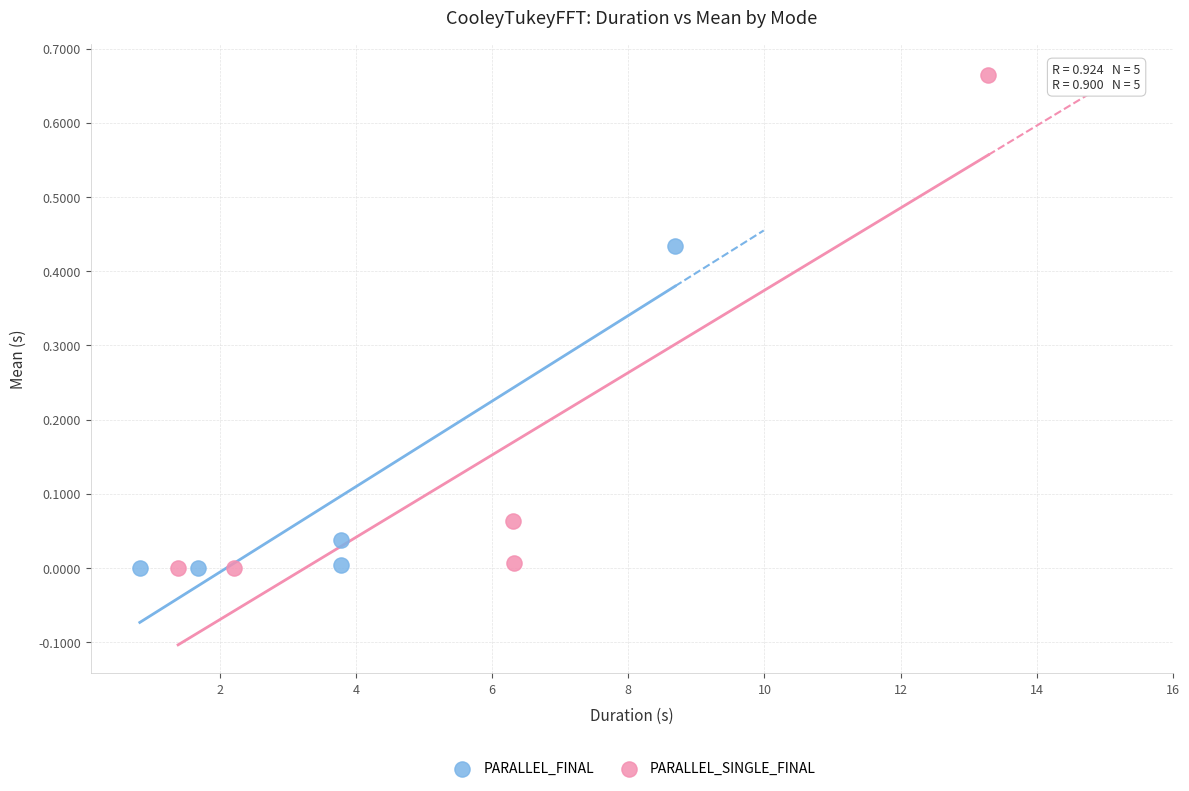

Which series has the widest spread of Y values?

PARALLEL_SINGLE_FINAL